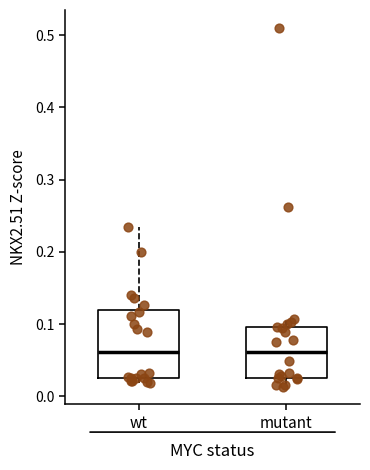

Reading left to right, read every box against the y-axis: the position of its median line, the range the box covers, and the ends of its whiskers. The values are not printed on the chart, so give them approximately, as read against the axis.

wt: median 0.06, box 0.03 to 0.12, whiskers 0.02 to 0.23
mutant: median 0.06, box 0.03 to 0.10, whiskers 0.01 to 0.11